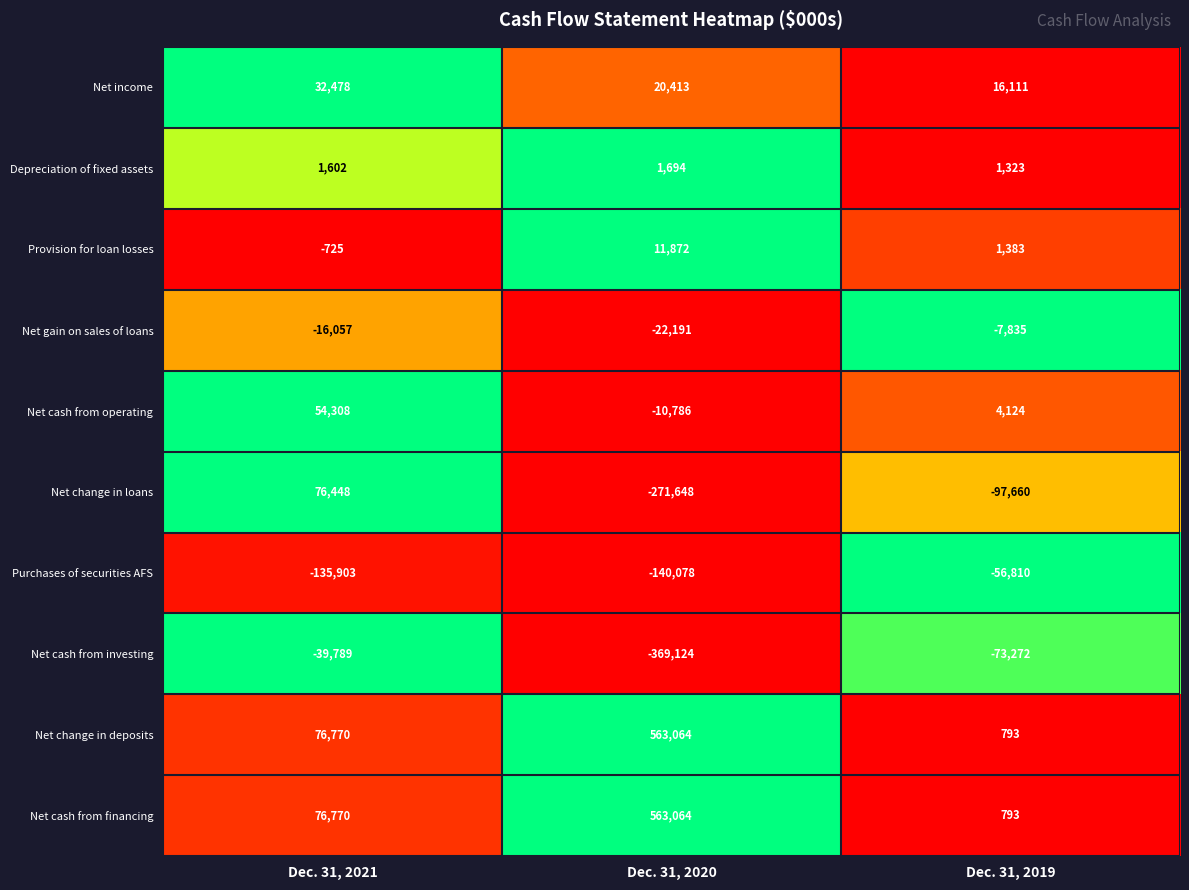

The Net change in loans series shows 76448 at Dec. 31, 2021. True or false?

True